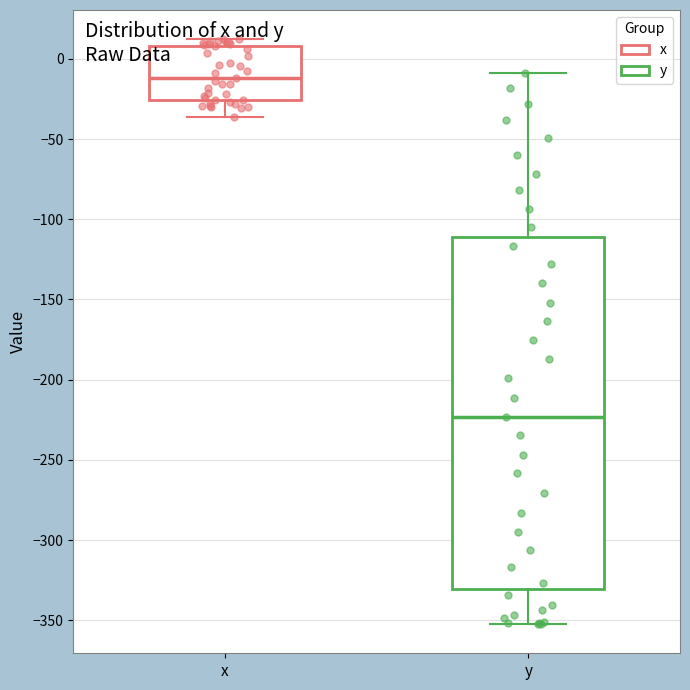

Which box is the tallest, from its lower edge to its upper edge?

y